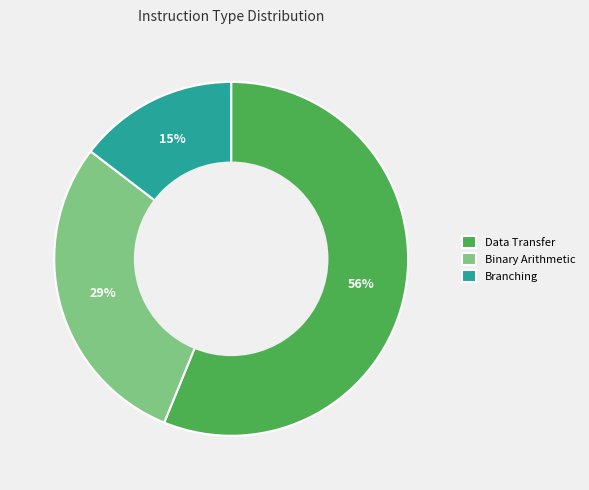

To the nearest percent, what is the combined percentage of Binary Arithmetic and Data Transfer?

85%